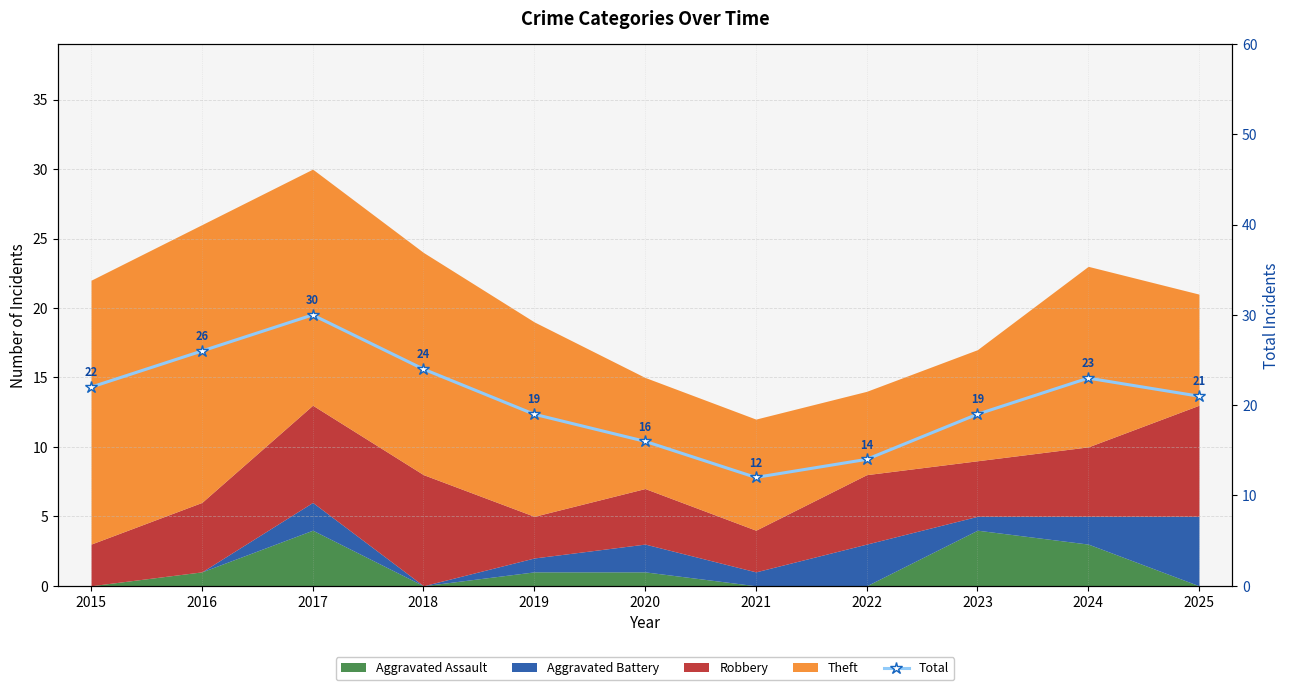

How many lines are shown in the chart?

1